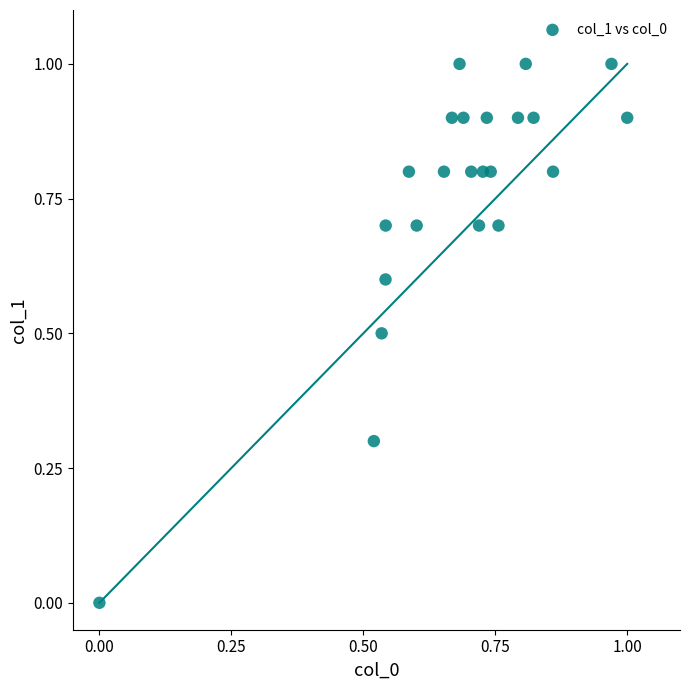

What is the range of Y values (max minus min)?

1.0